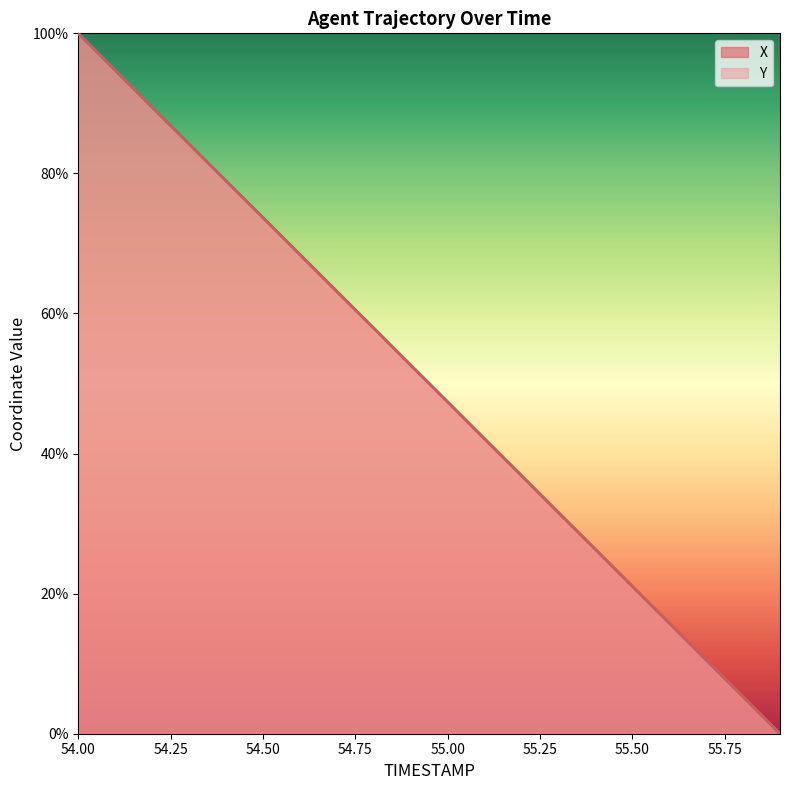

Which series has the largest total across all categories?

Y